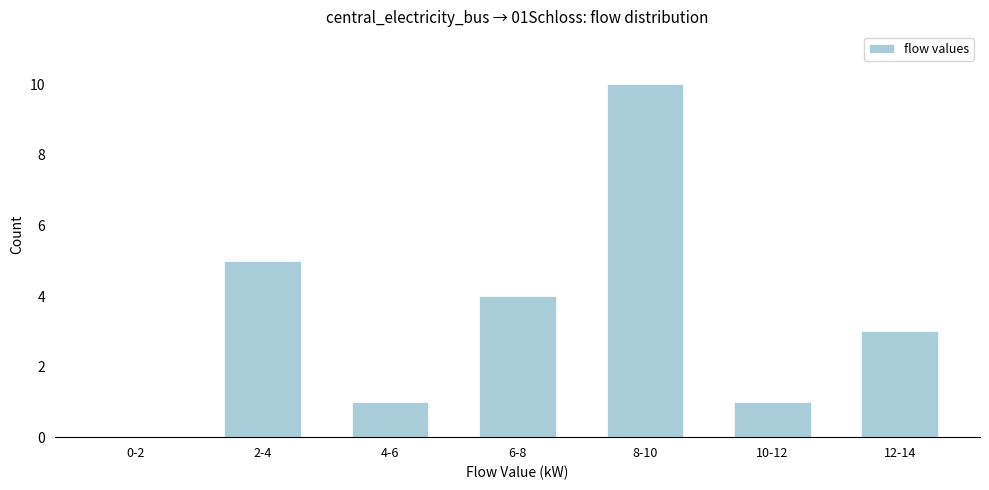

Reading left to right, what are all the values shown in this chart?

0-2=0	2-4=5	4-6=1	6-8=4	8-10=10	10-12=1	12-14=3